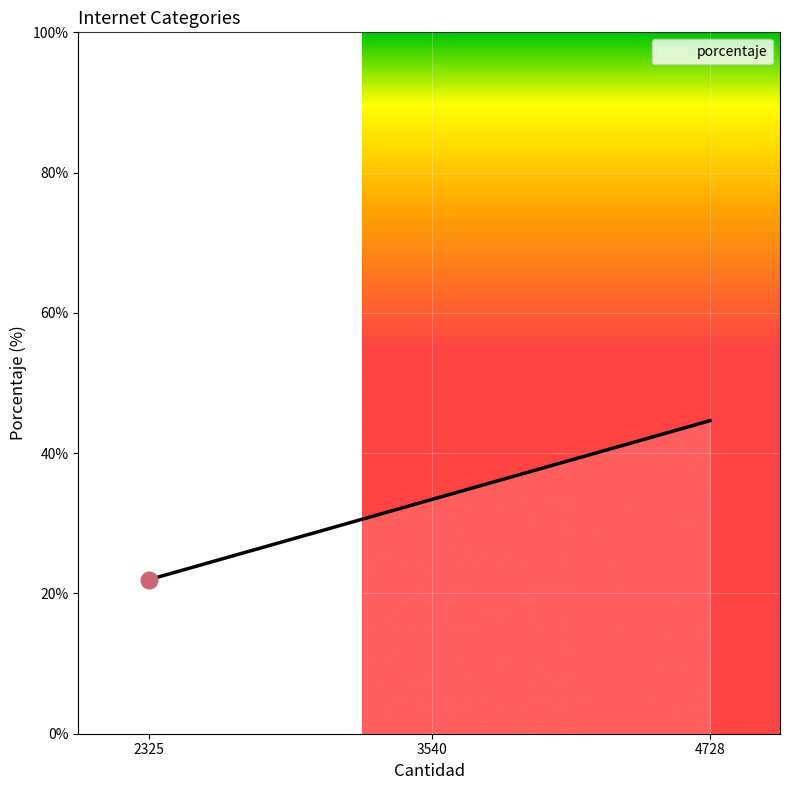

What is the sum of the values at 4728 and 3540?

78.1